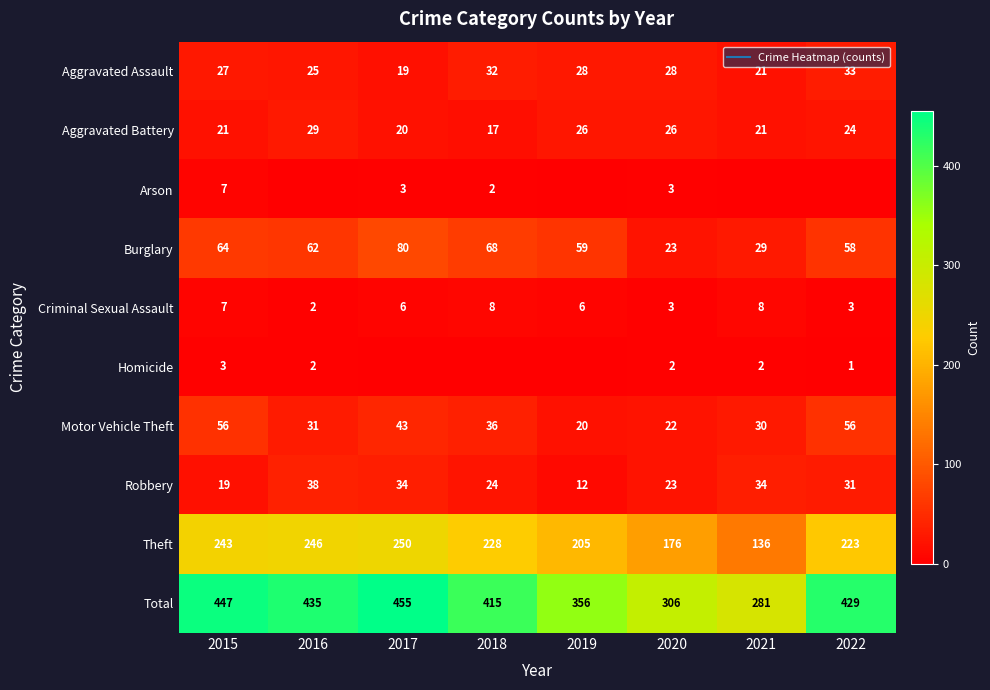

Count the number of data series in this chart.

10